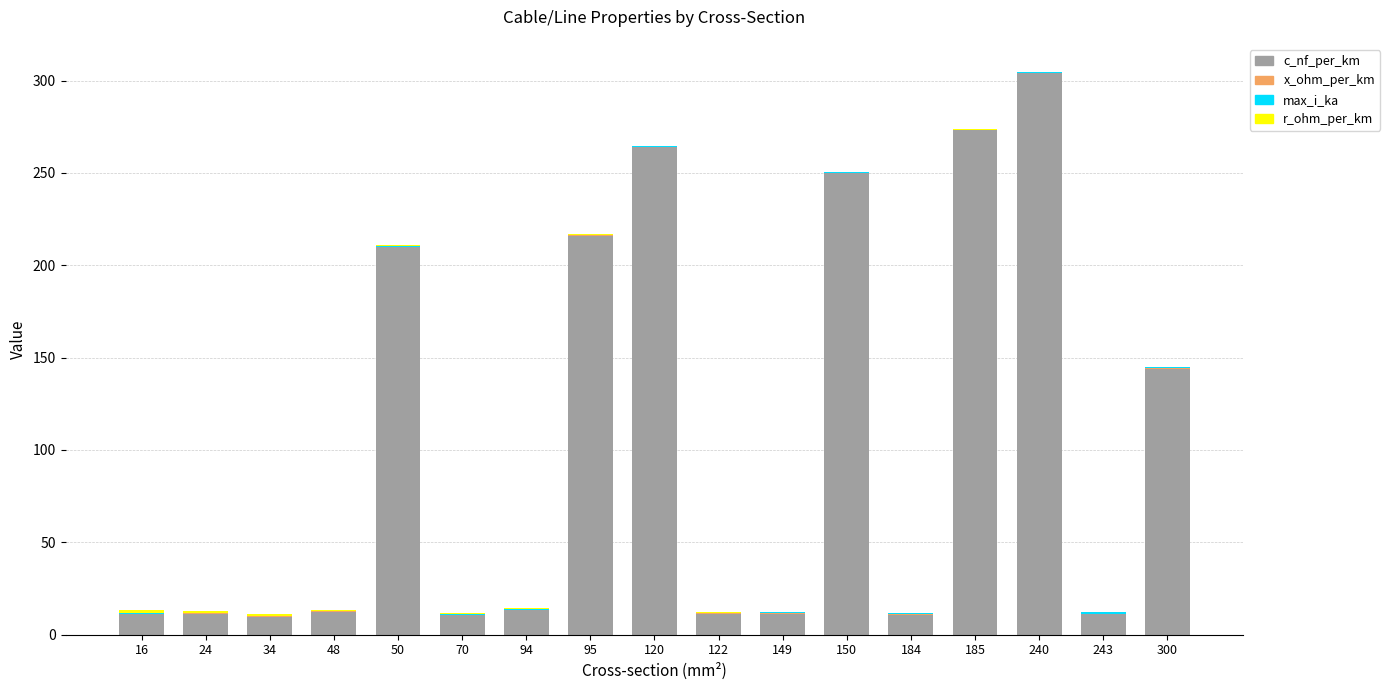

At which label is c_nf_per_km closest to 156?

300